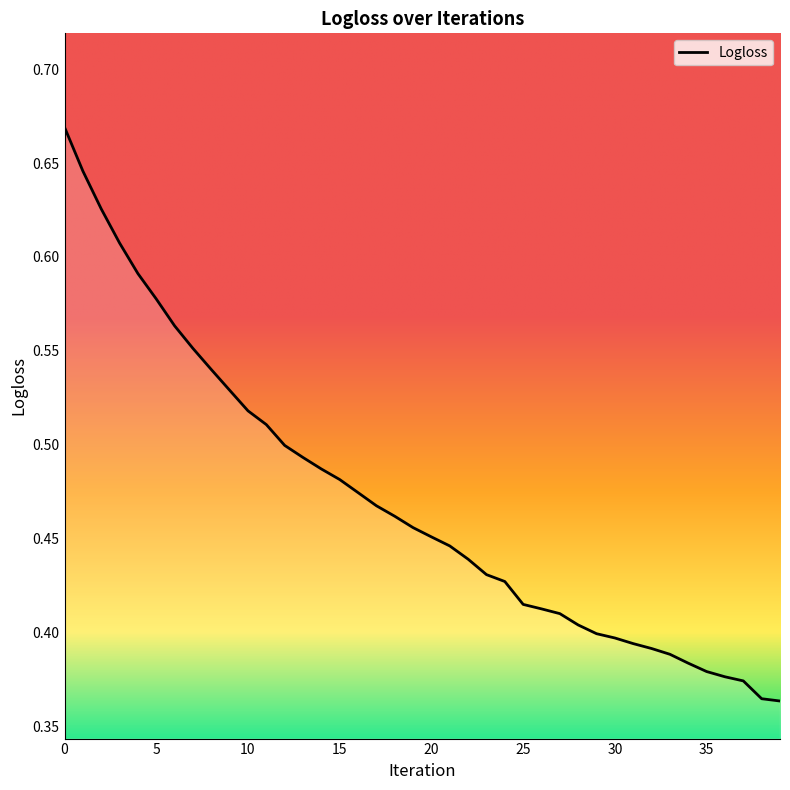

What is the difference between the maximum and minimum values?

0.3